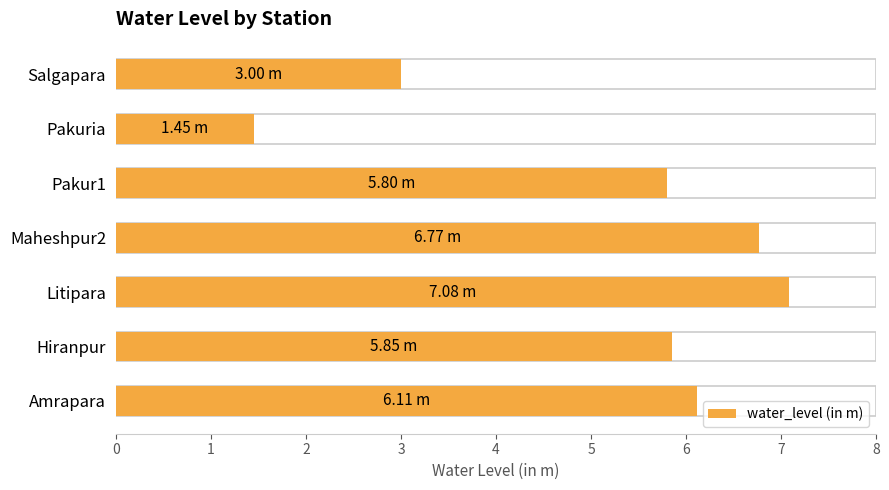

What is the difference between the values at Maheshpur2 and Amrapara?

0.7